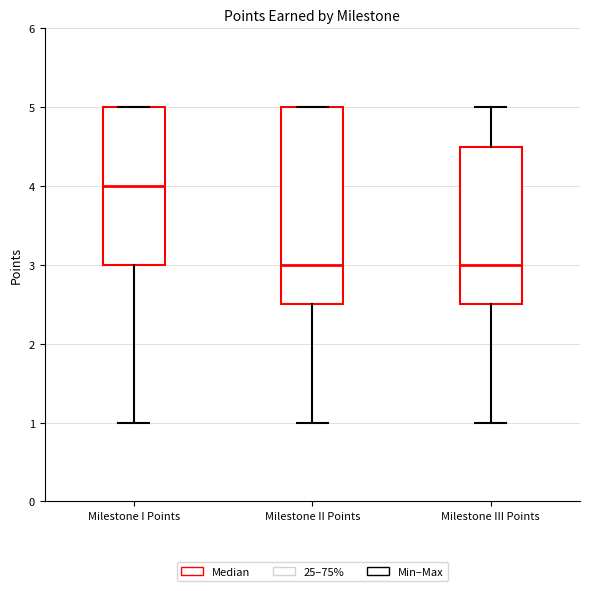

Where does the lower whisker of the box for Milestone III Points end on the y-axis? The values are not printed on the chart, so give them approximately, as read against the axis.

1.0